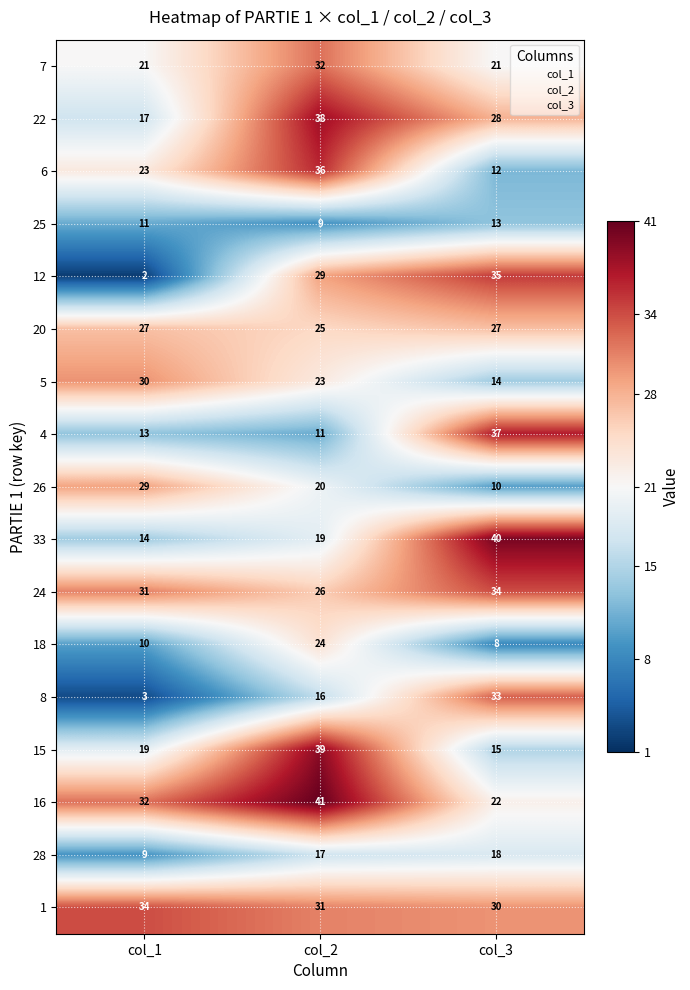

Rank the categories by 24 value from lowest to highest.

col_2, col_1, col_3